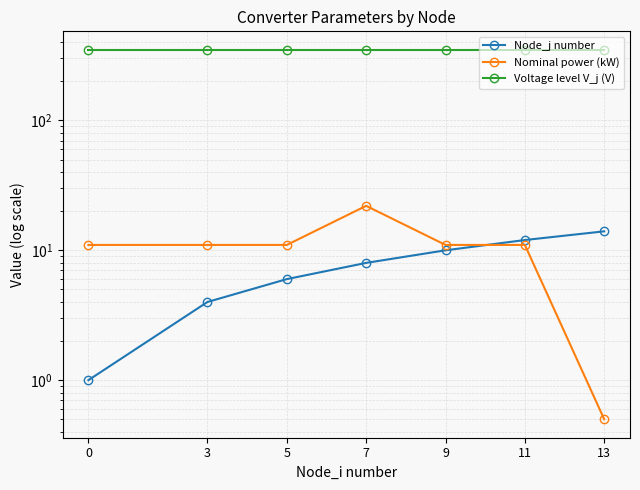

Rank the series by their maximum value, from highest to lowest.

Voltage level V_j (V), Nominal power (kW), Node_j number